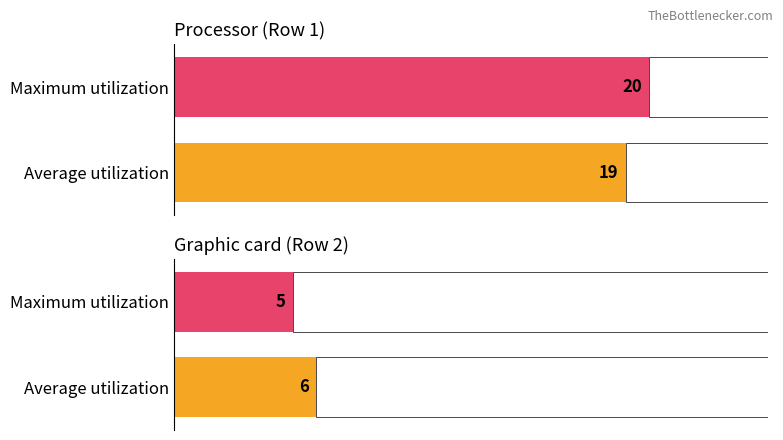

True or false: Maximum utilization has a value of 5 at Row 2.

True